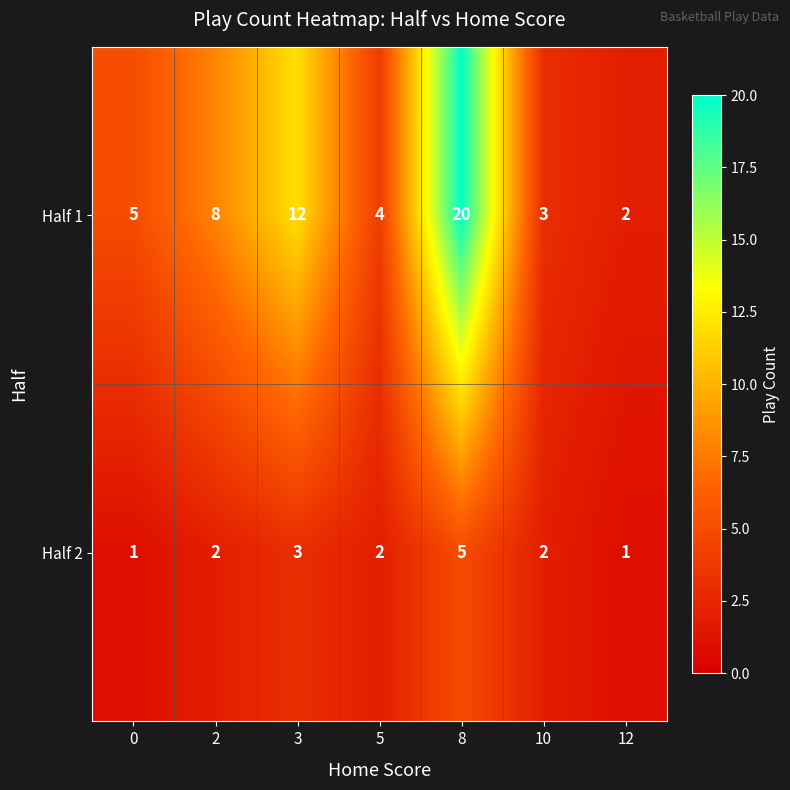

Reading left to right, list all the values displayed in this chart.

Half 1: 5	8	12	4	20	3	2
Half 2: 1	2	3	2	5	2	1